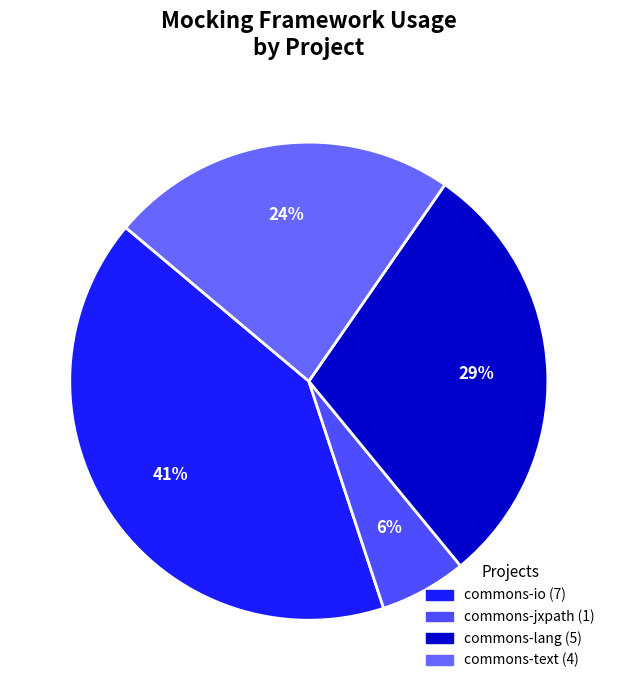

To the nearest percent, what is the combined percentage of commons-jxpath and commons-io?

47%